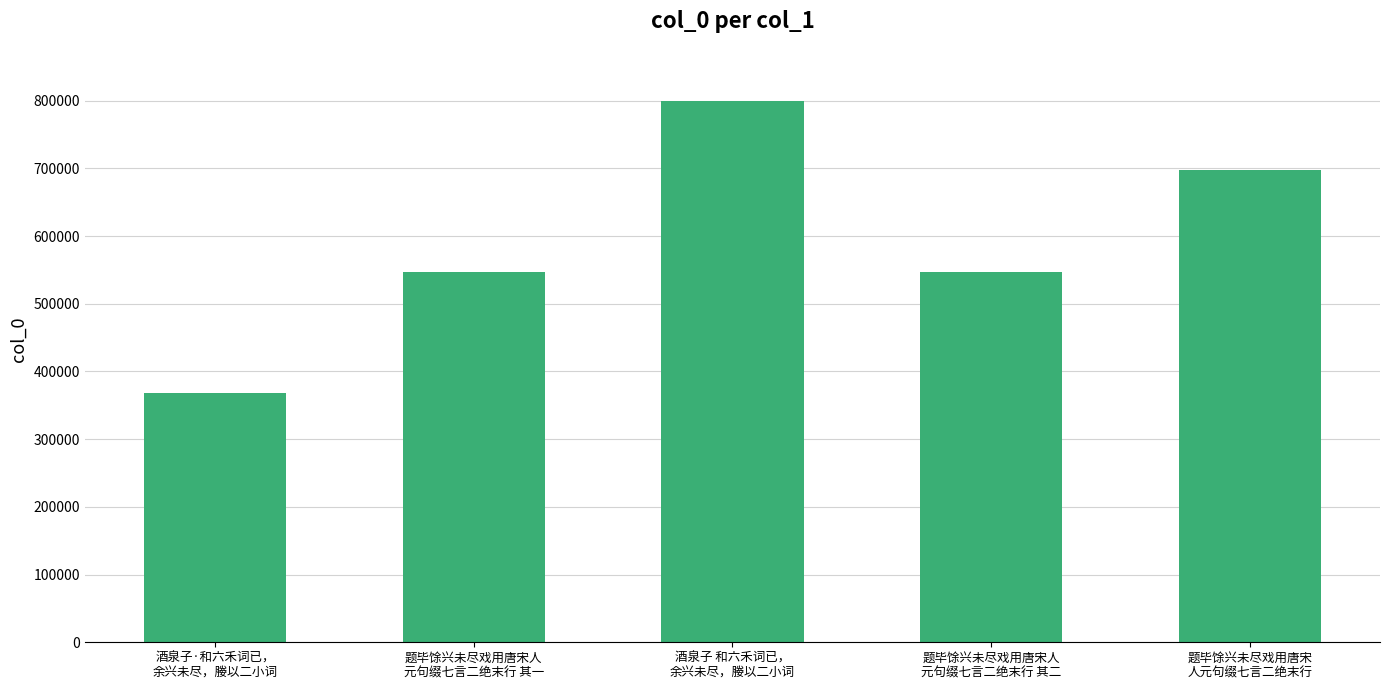

What is the value of the 3rd bar from the left?

799081